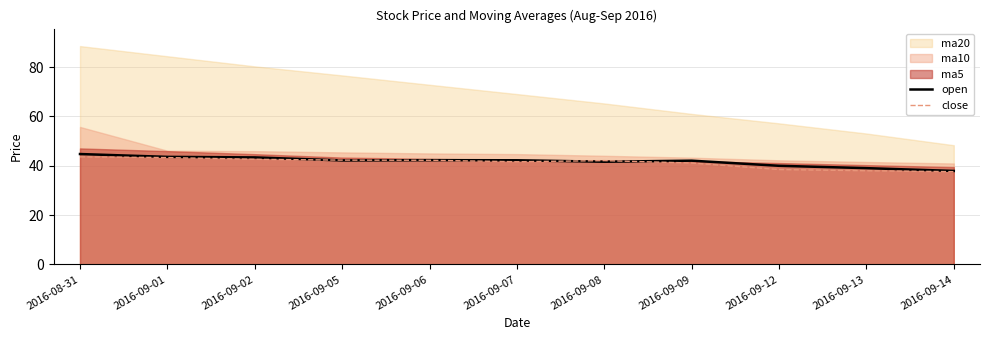

At which category does close reach its first local valley?

2016-09-07